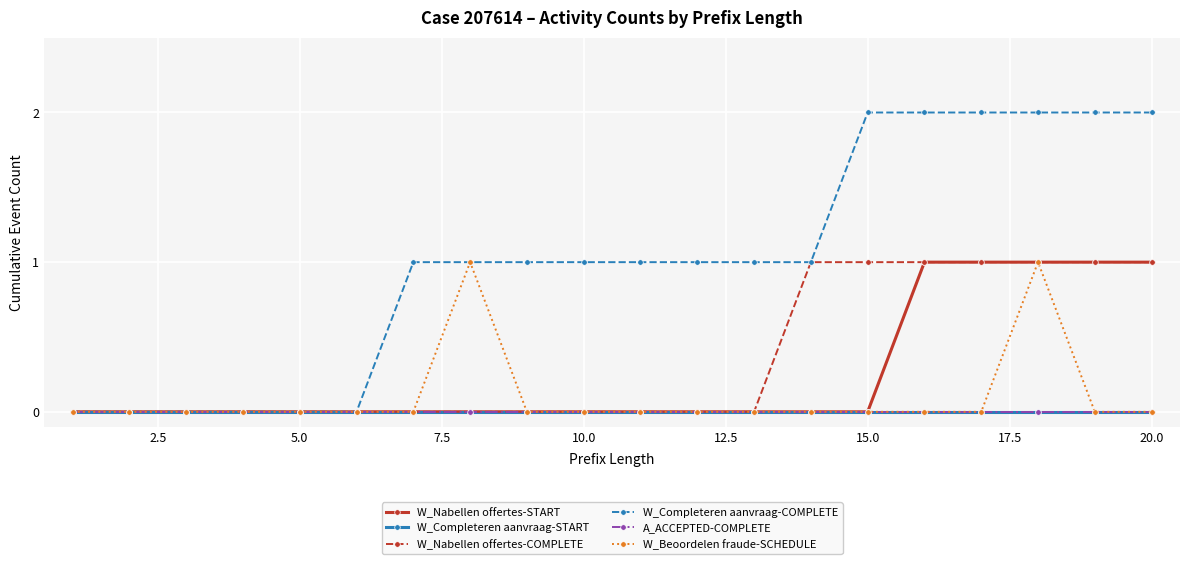

In W_Beoordelen fraude-SCHEDULE, how many points are higher than both neighbors (excluding endpoints)?

2